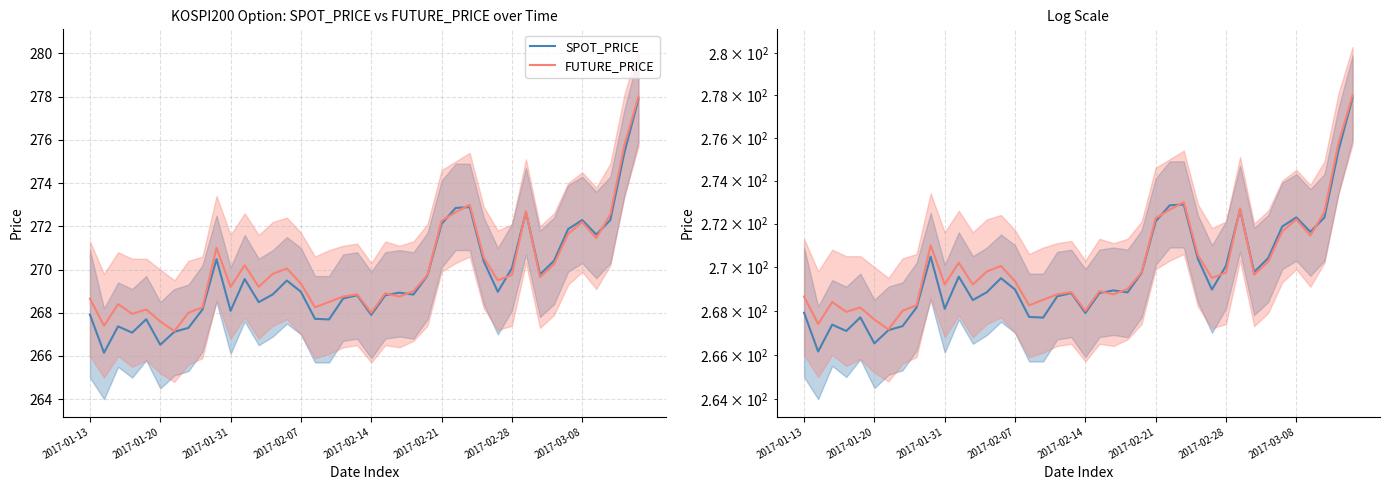

What are all the series names shown in the legend?

SPOT_PRICE, FUTURE_PRICE